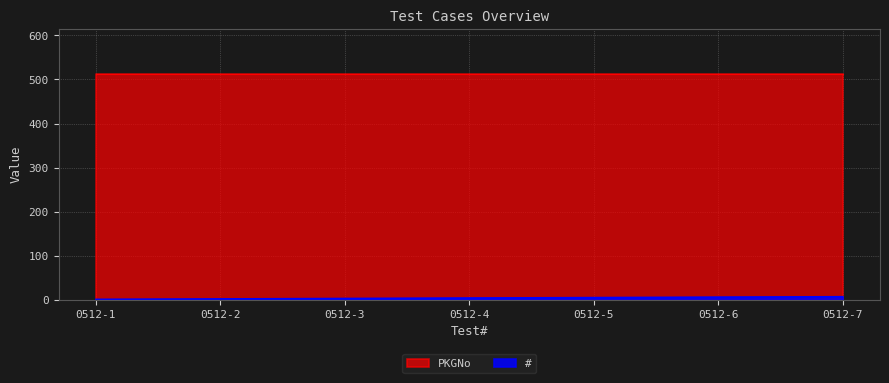

What is the difference between the values at 0512-7 and 0512-2?

5